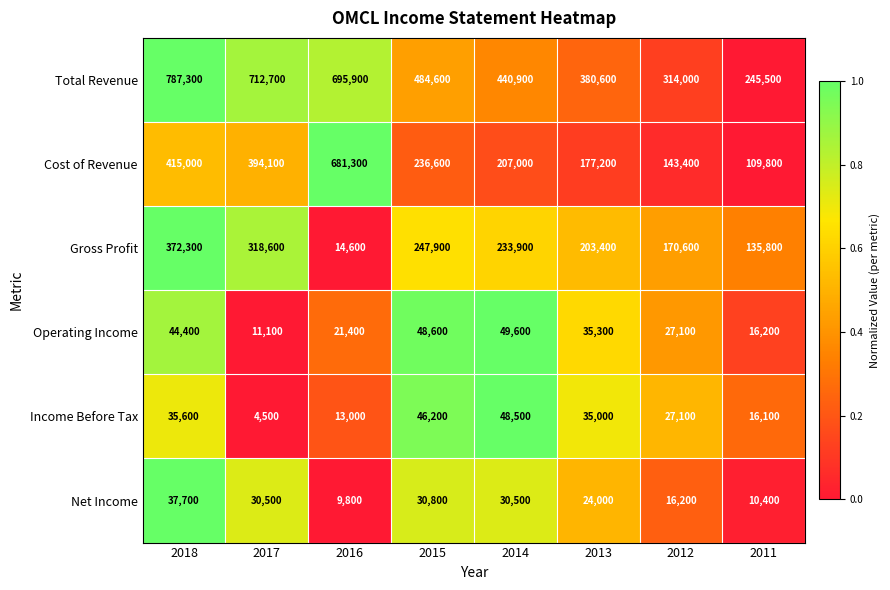

Which series has the largest total across all categories?

Total Revenue